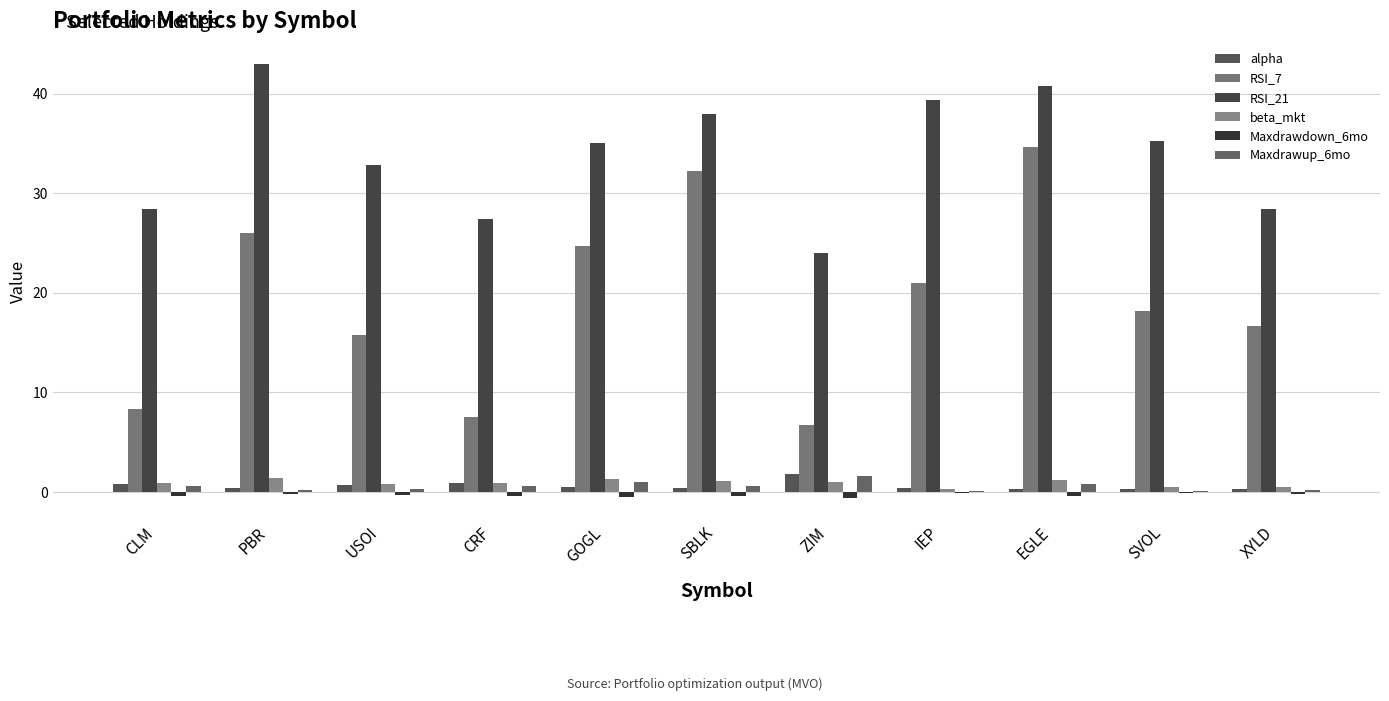

Does the chart contain stacked bars?

No